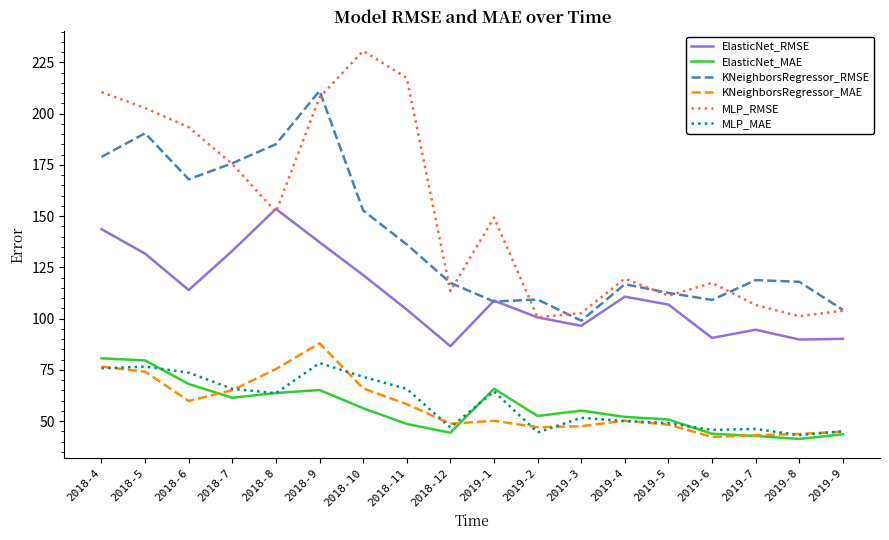

How many values in the ElasticNet_MAE series exceed 55?

9